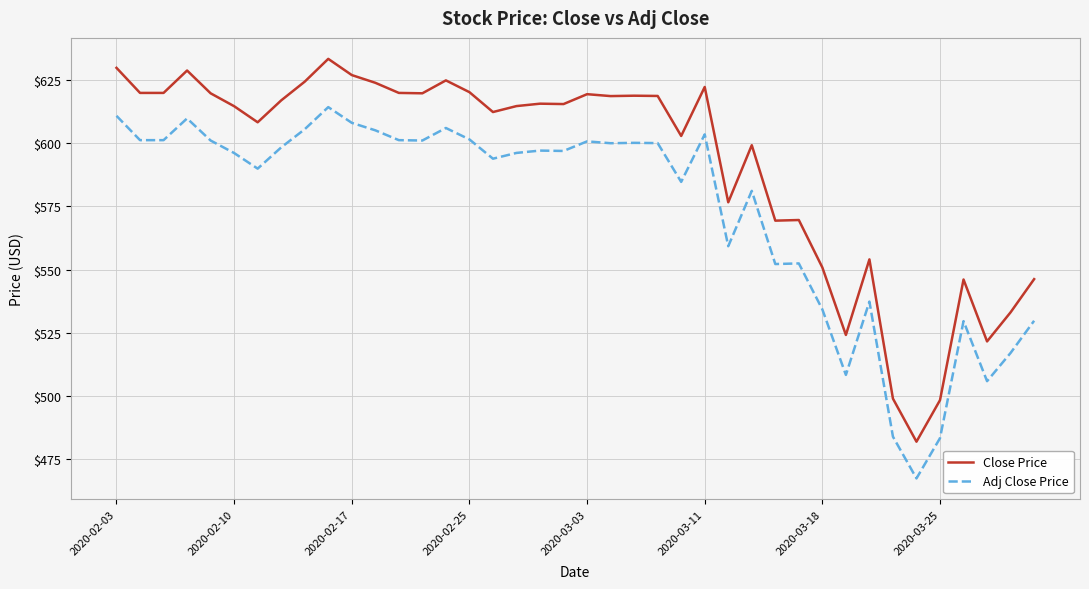

Does the chart display data point markers on the line(s)?

No